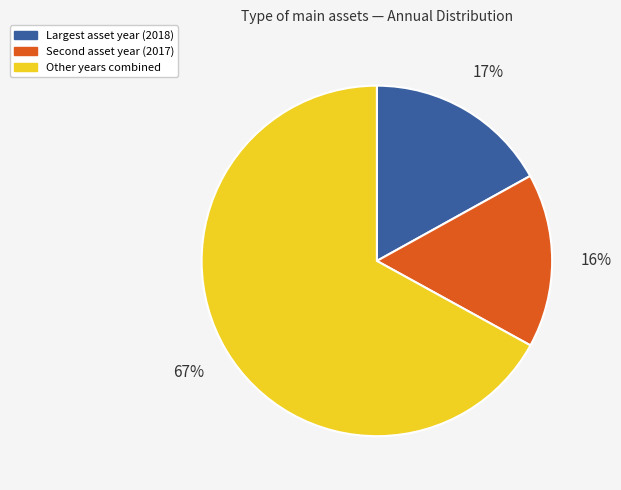

To the nearest percent, what is the average slice percentage?

33%